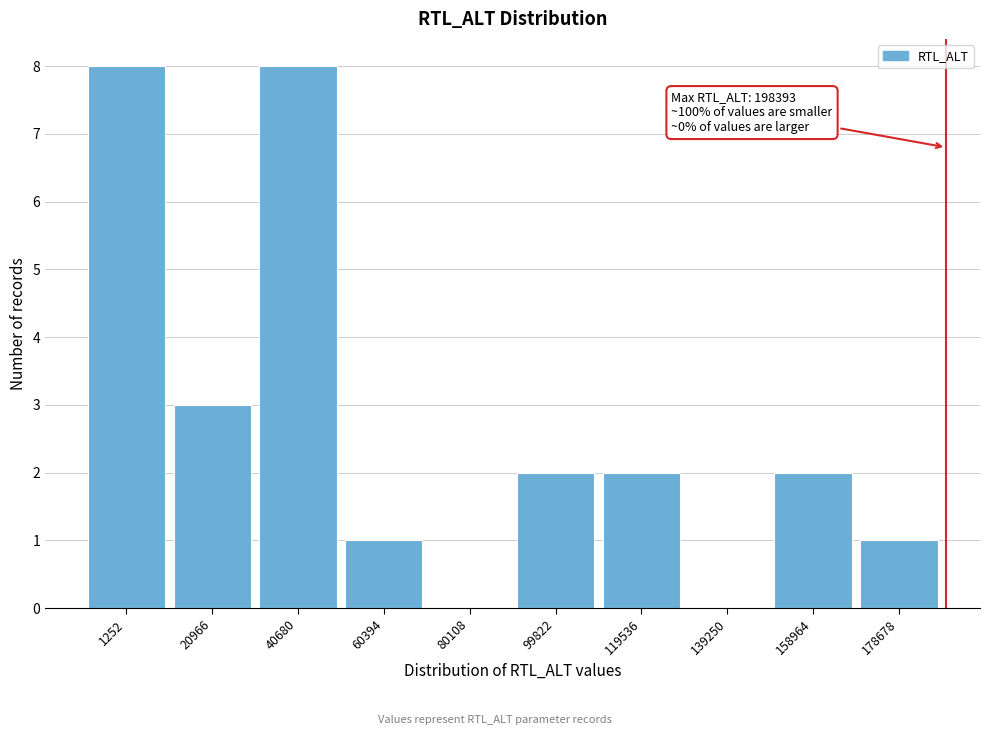

Reading left to right, transcribe all the data shown in this chart.

1252=8	20966=3	40680=8	60394=1	80108=0	99822=2	119536=2	139250=0	158964=2	178678=1